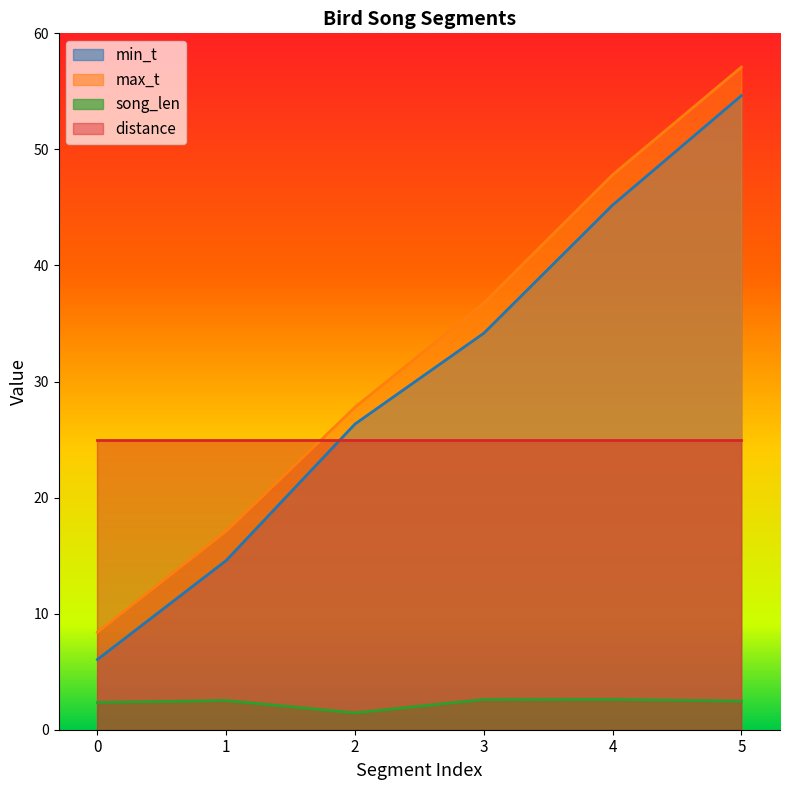

The min_t series shows 10.6 at 0. True or false?

False